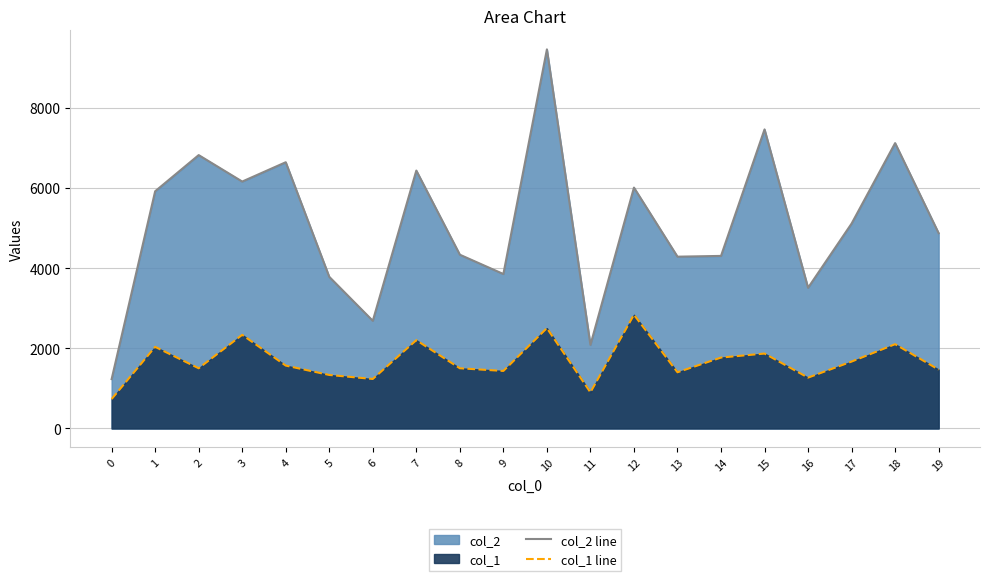

Count the number of categories in the chart.

20